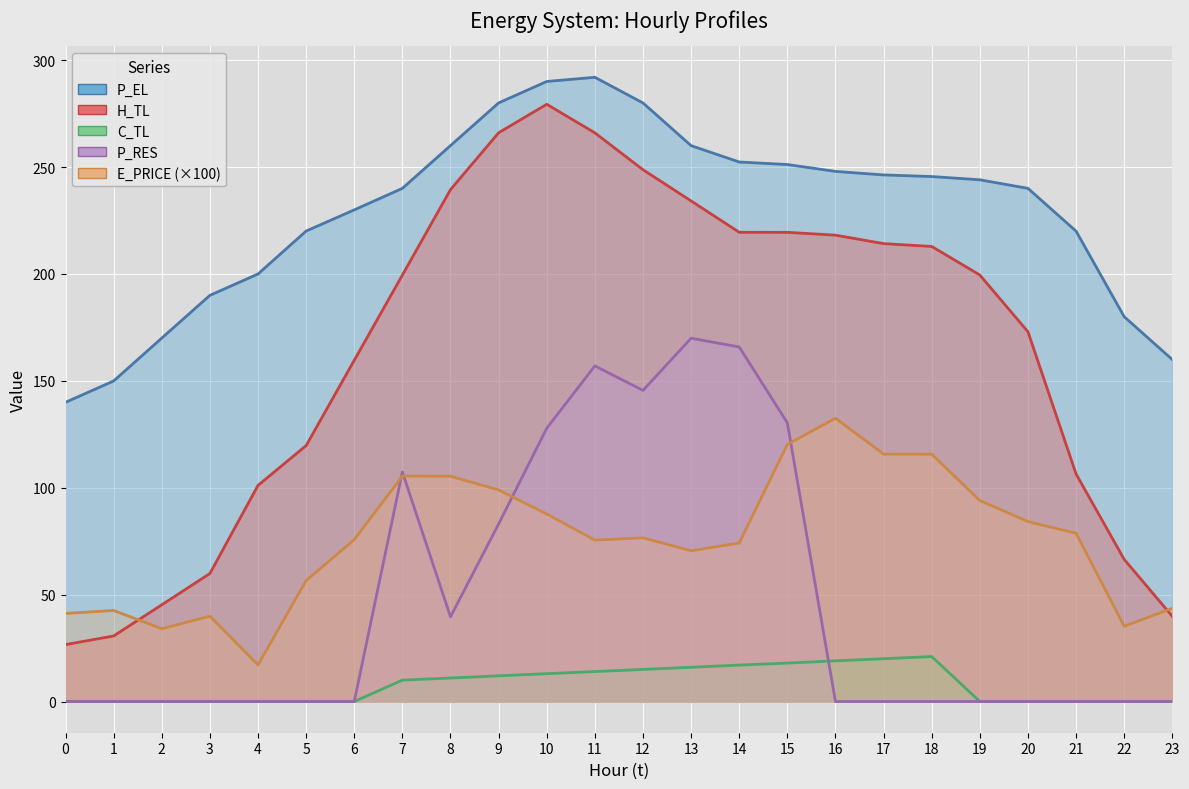

What is the sum of the C_TL values at 0 and 13?

16.0